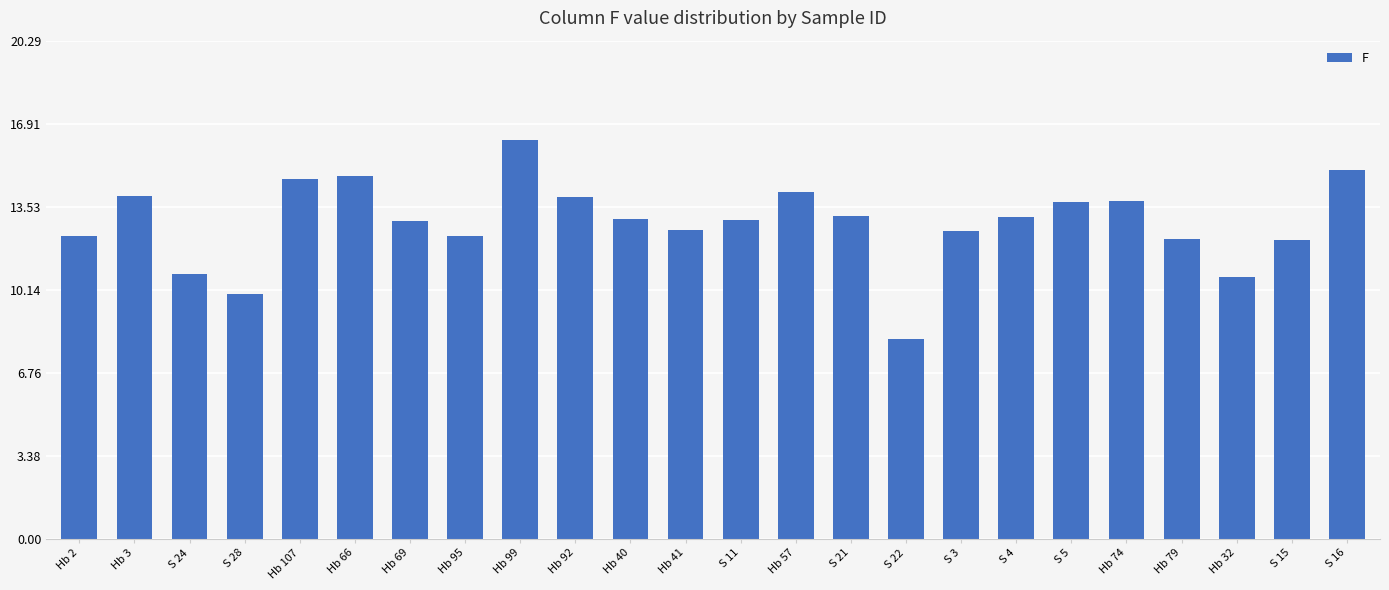

What is the label of the 17th bar from the right?

Hb 95